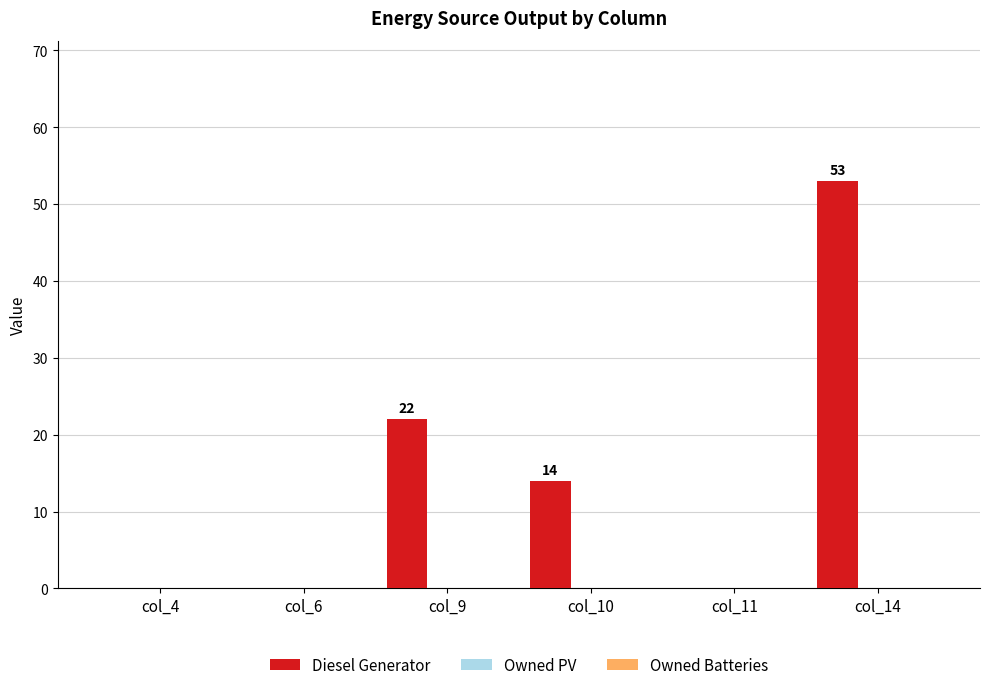

How many values are between 0 and 22?

5